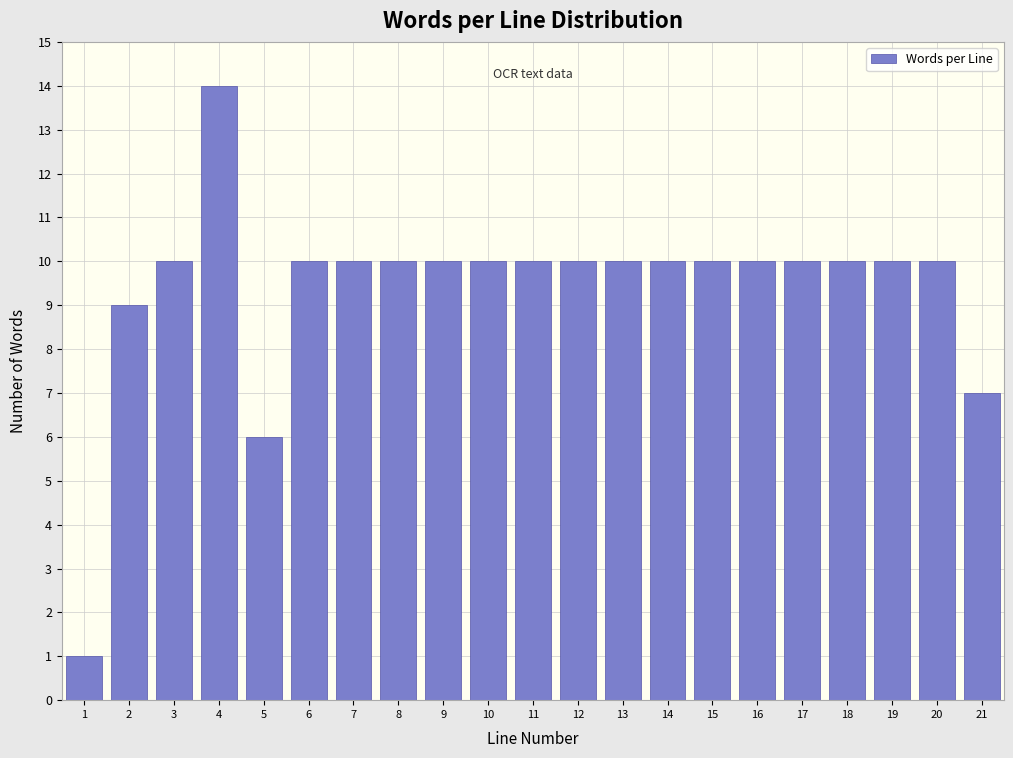

Reading left to right, transcribe all the data shown in this chart.

1=1	2=9	3=10	4=14	5=6	6=10	7=10	8=10	9=10	10=10	11=10	12=10	13=10	14=10	15=10	16=10	17=10	18=10	19=10	20=10	21=7